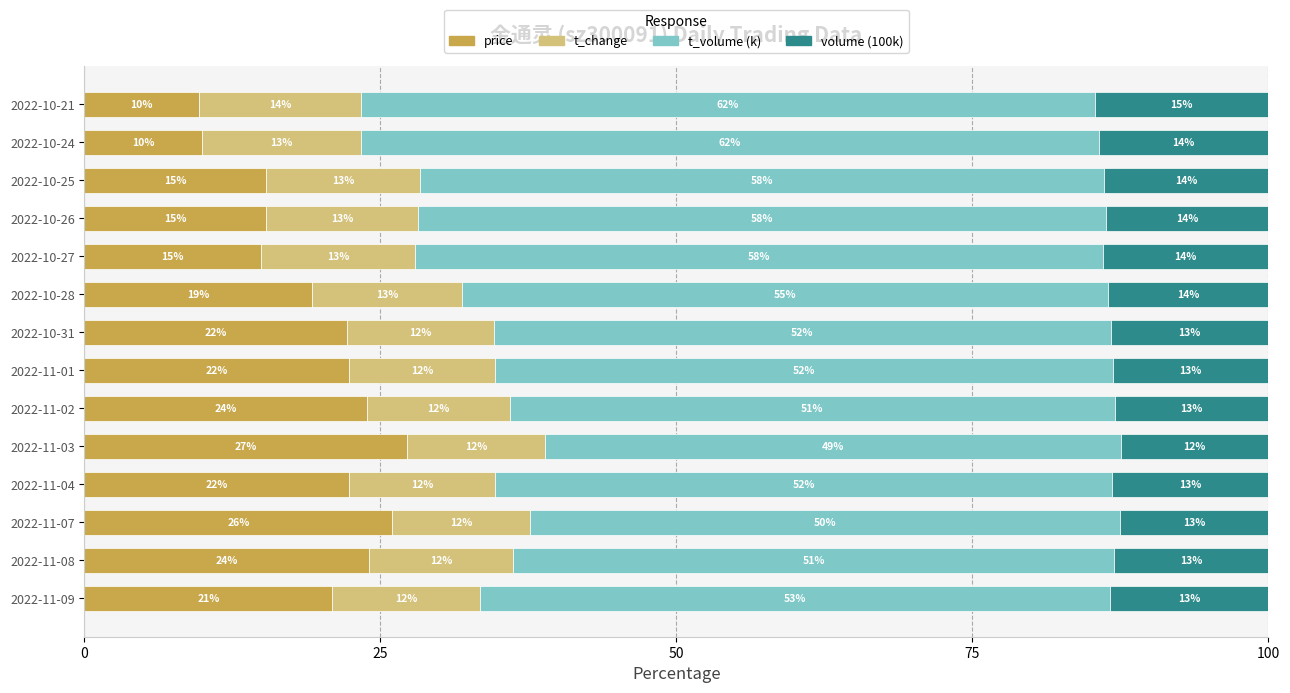

Where is price nearest to the value 18?

2022-10-28